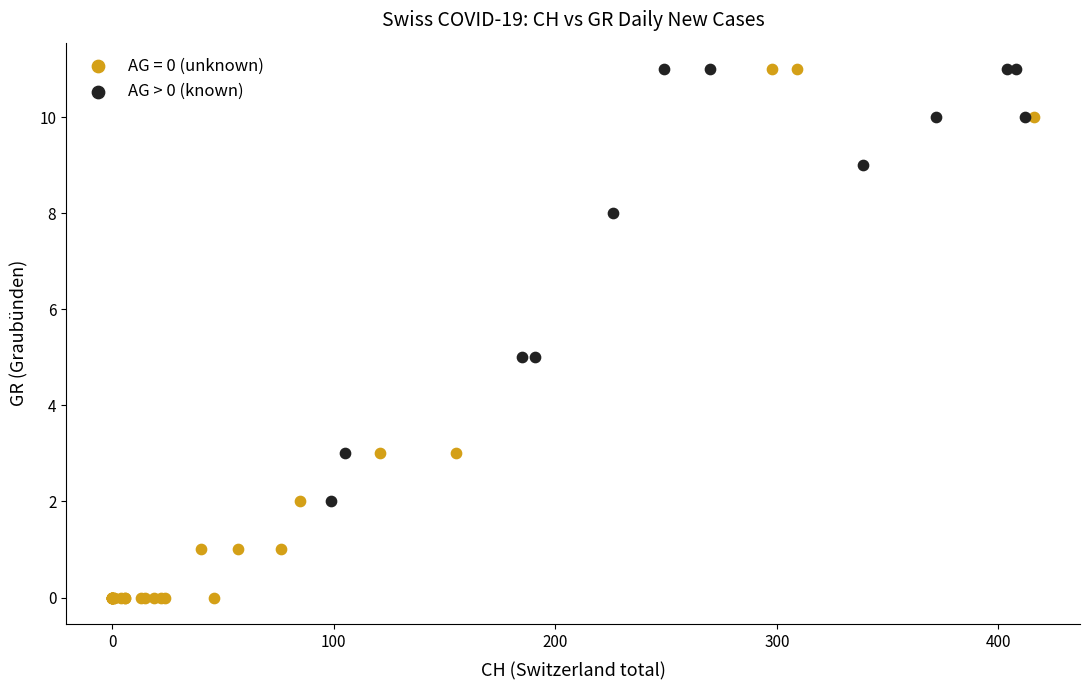

Which series reaches the minimum Y coordinate?

AG = 0 (unknown)